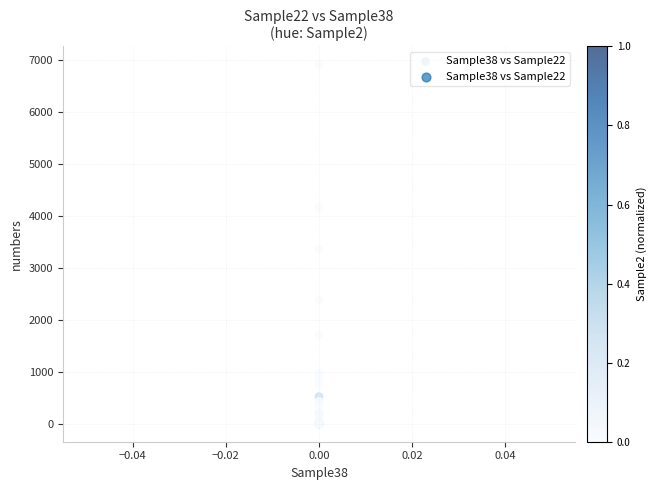

What Y value in the scatter plot is closest to 3456?

3367